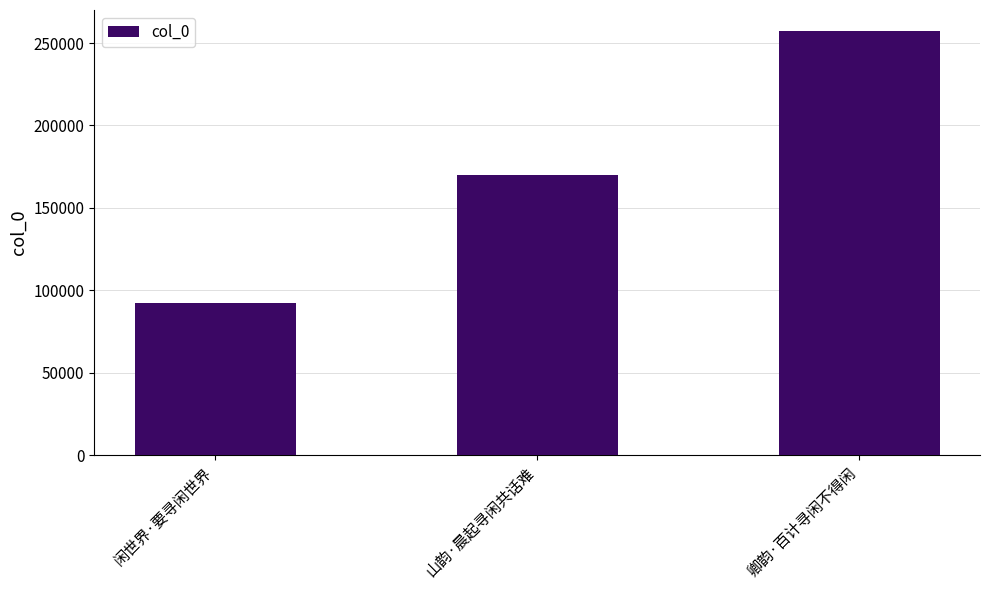

What is the sum of the values at 卿韵·百计寻闲不得闲 and 山韵·晨起寻闲共话难?

427082